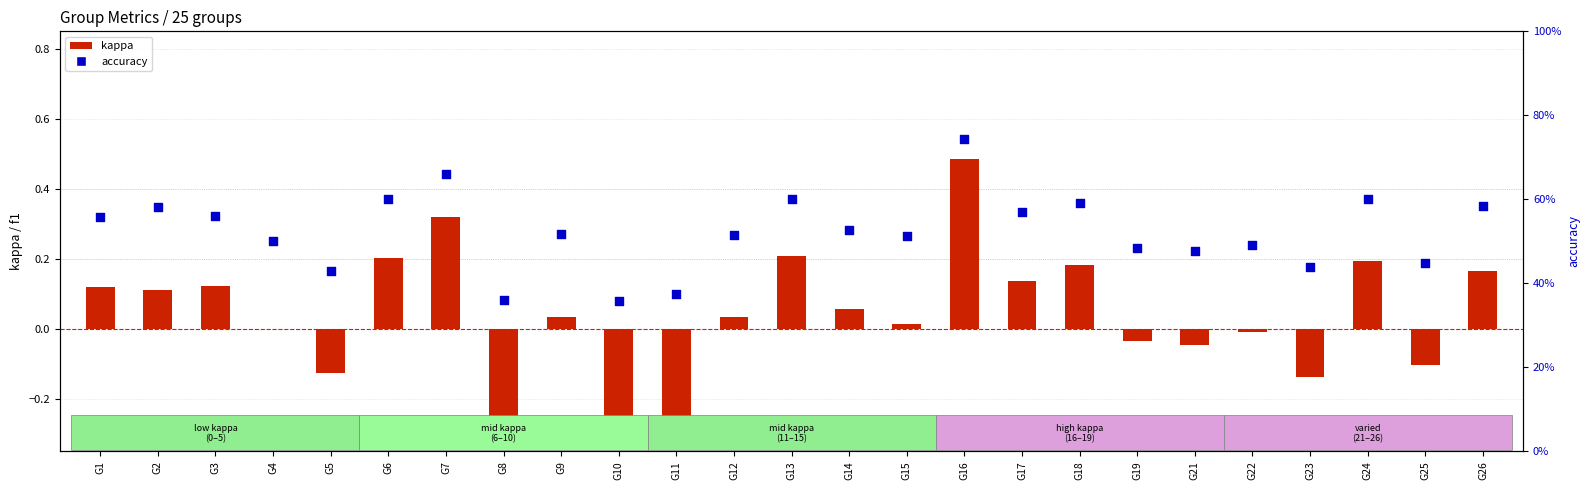

What is the total value across all series at G10?

0.1